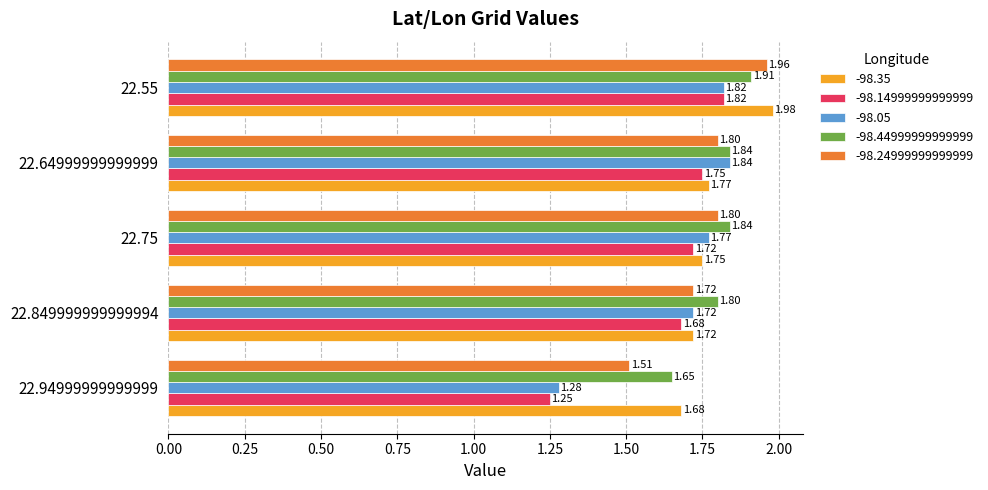

What is the total value across all series at 22.75?

8.9